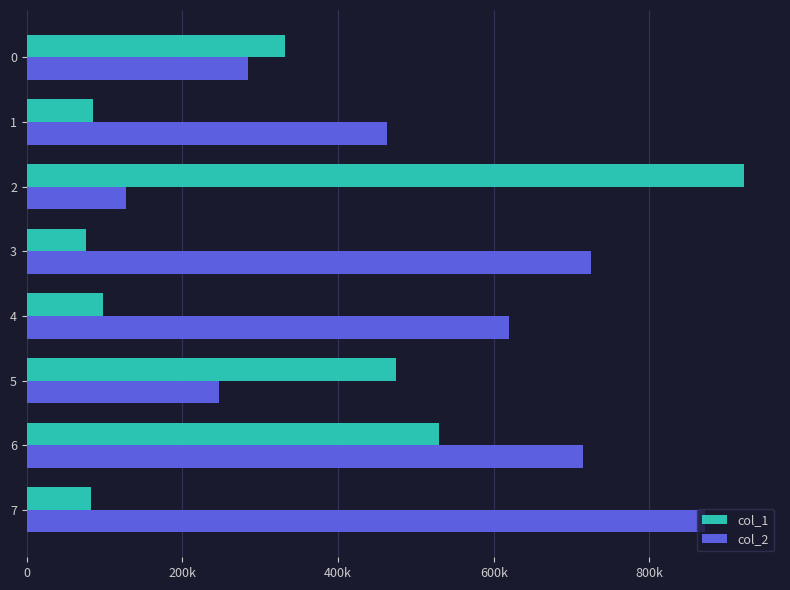

What are all the series names shown in the legend?

col_1, col_2